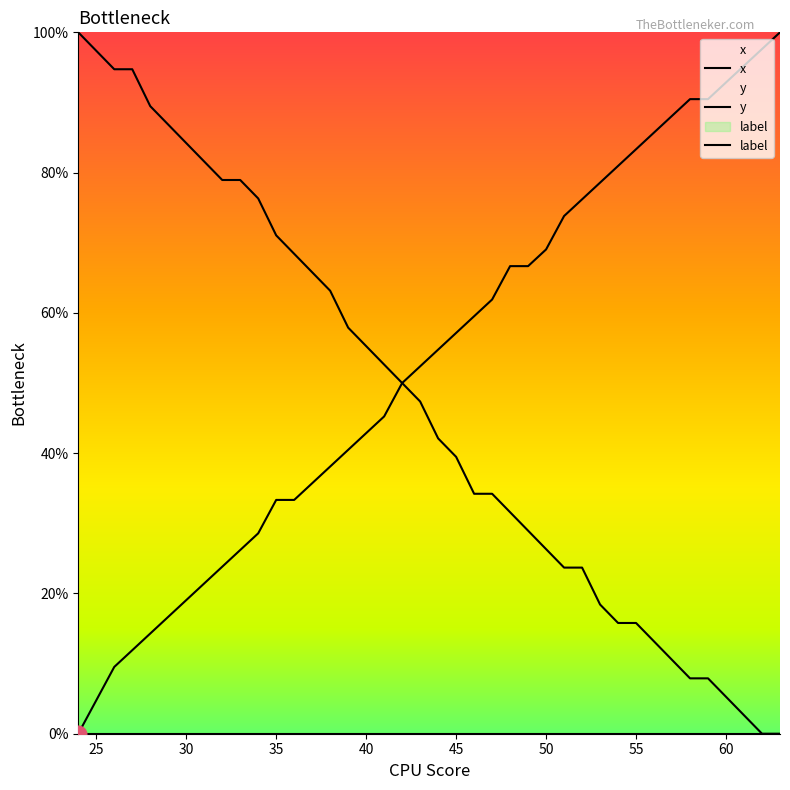

What is the value of the x point at the 5th from the left?

14.3